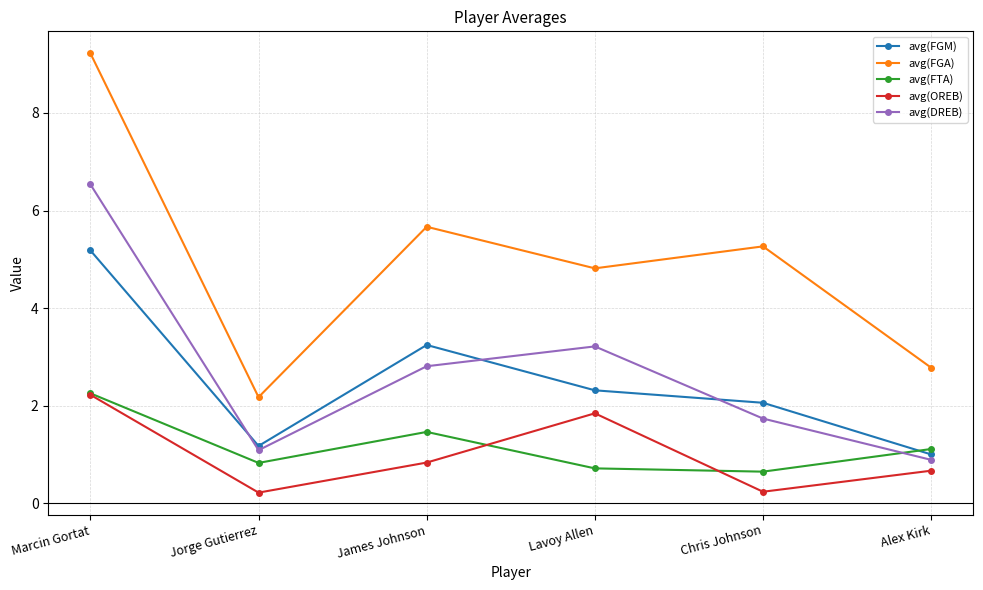

List the labels in order of avg(DREB) value, largest first.

Marcin Gortat, Lavoy Allen, James Johnson, Chris Johnson, Jorge Gutierrez, Alex Kirk